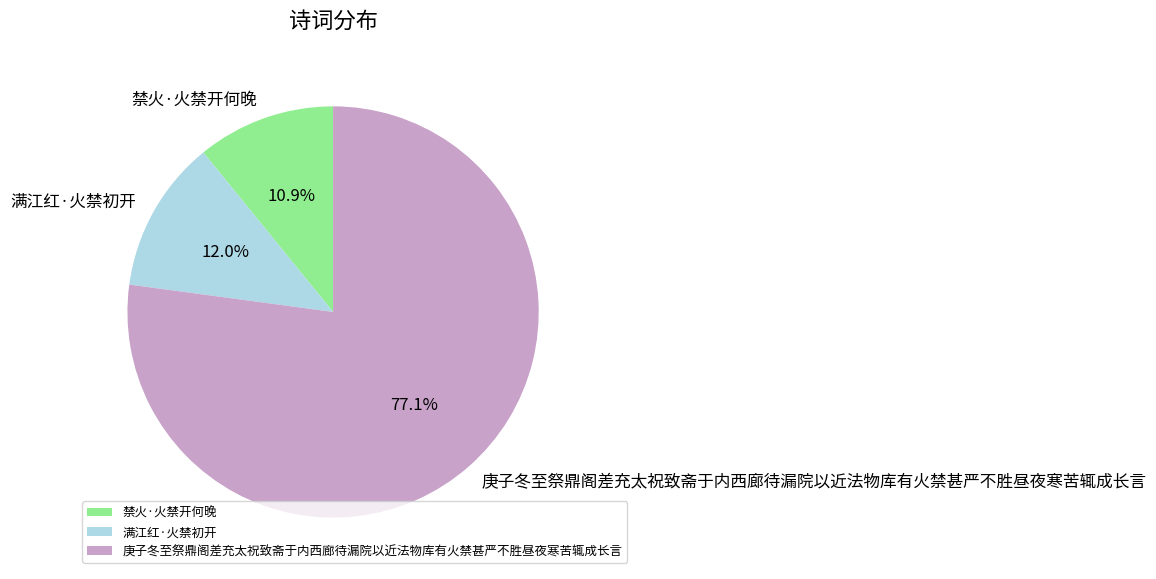

What is the ratio of the value at 满江红·火禁初开 to the value at 禁火·火禁开何晚?

1.1